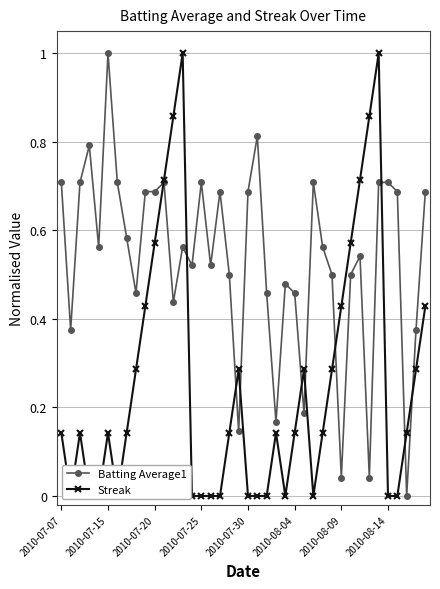

Which series ends up on top after the final intersection of Batting Average1 and Streak?

Batting Average1